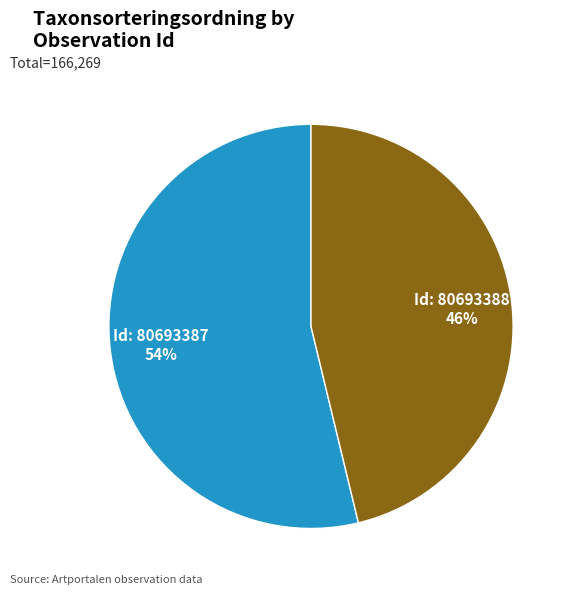

To the nearest percent, what is the difference between the largest and smallest slice percentages?

8%